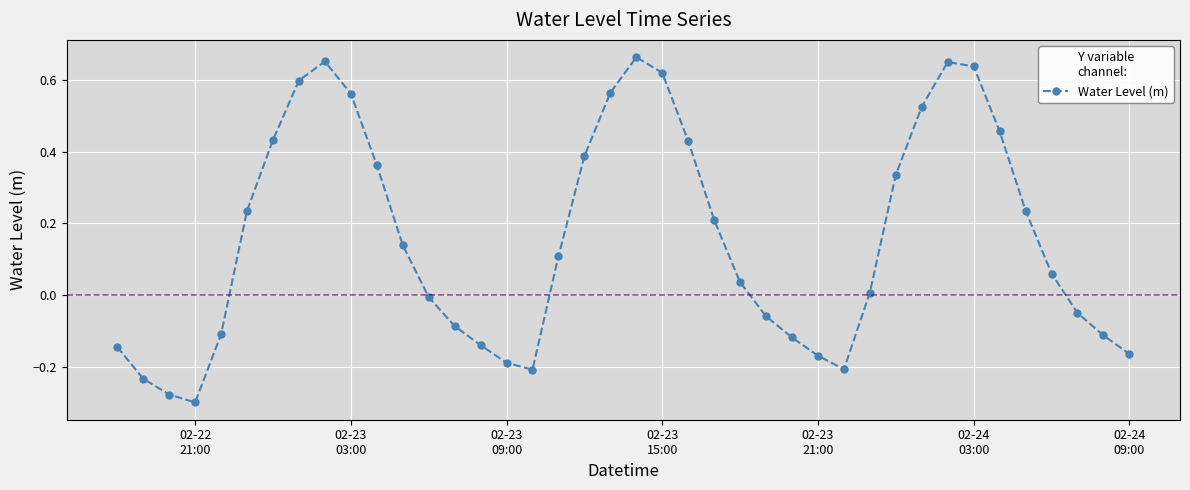

How many points are higher than both their immediate neighbors (excluding endpoints)?

3